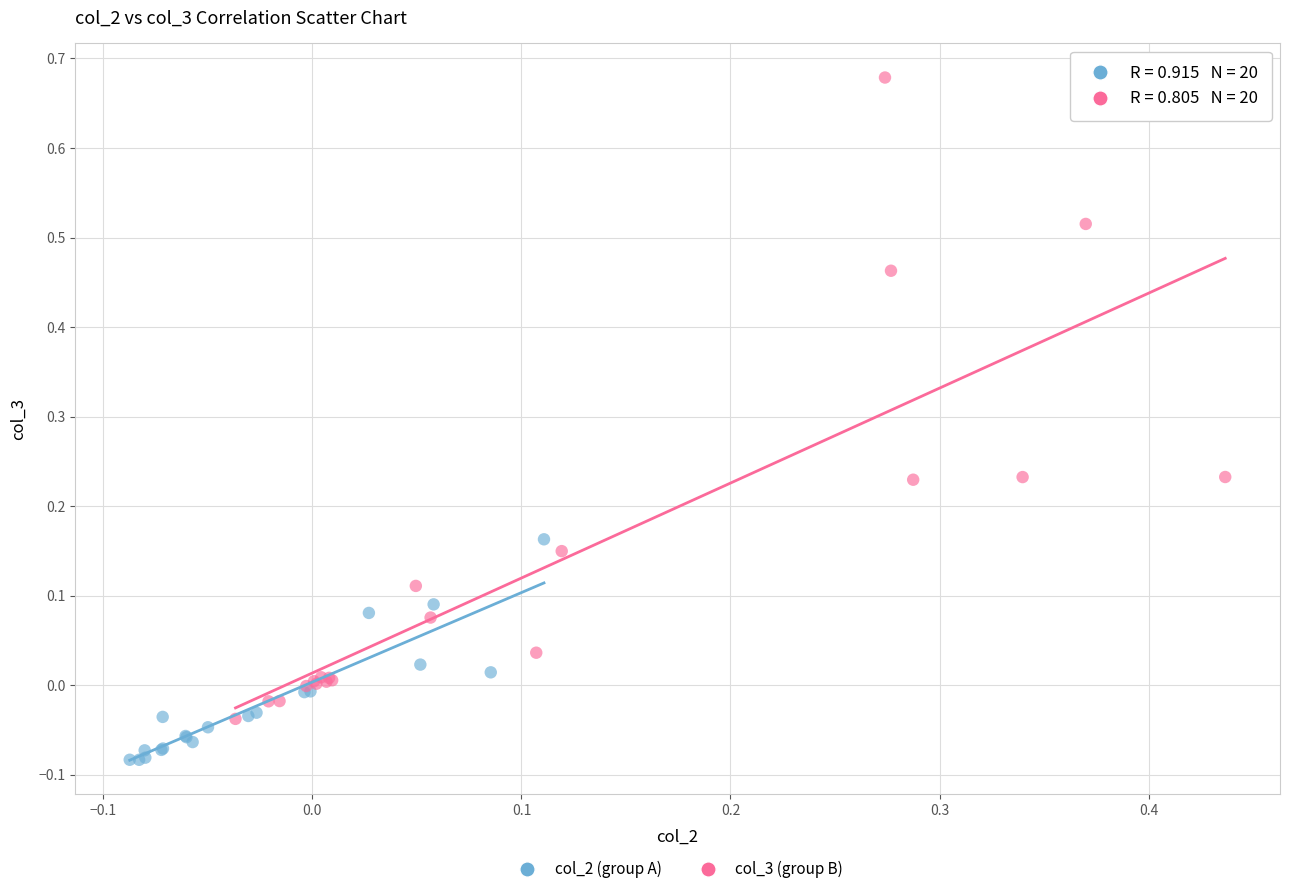

Which series reaches the maximum Y coordinate?

col_3 (group B)